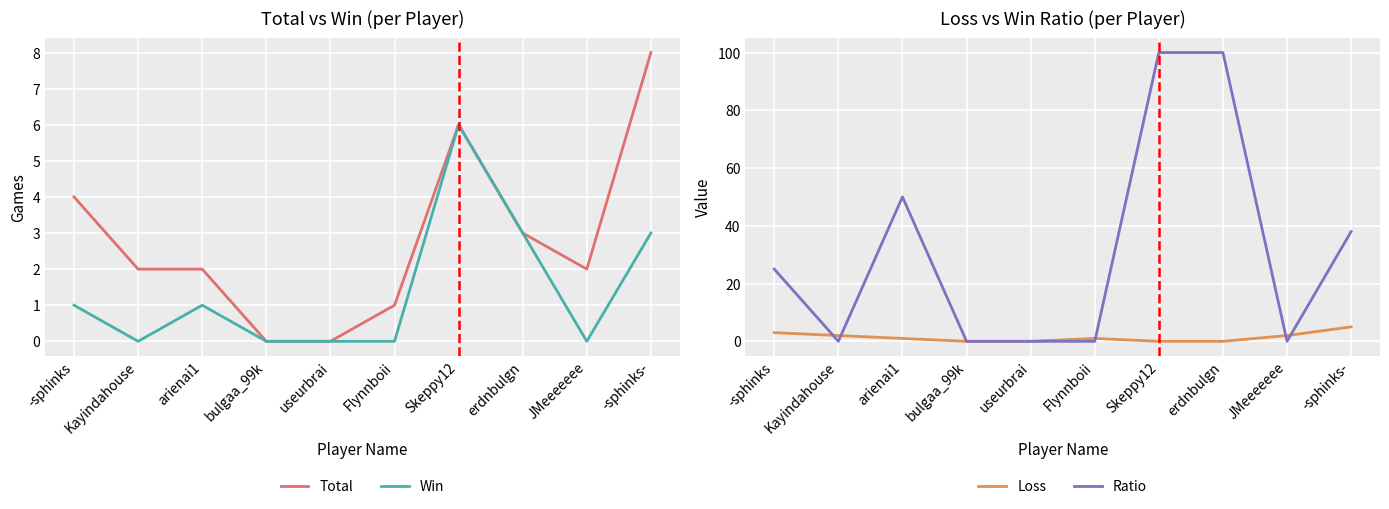

True or false: Ratio and Win intersect in this chart.

False